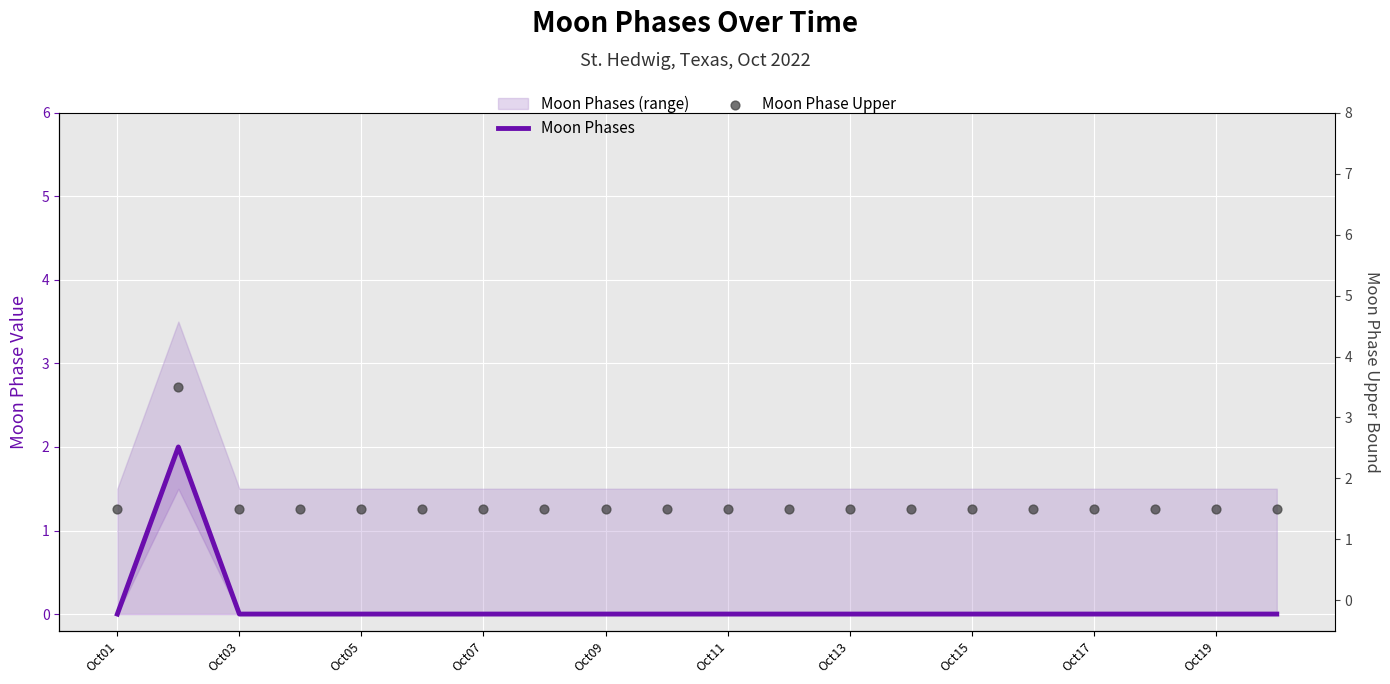

At how many categories does at least one series exceed 1?

20